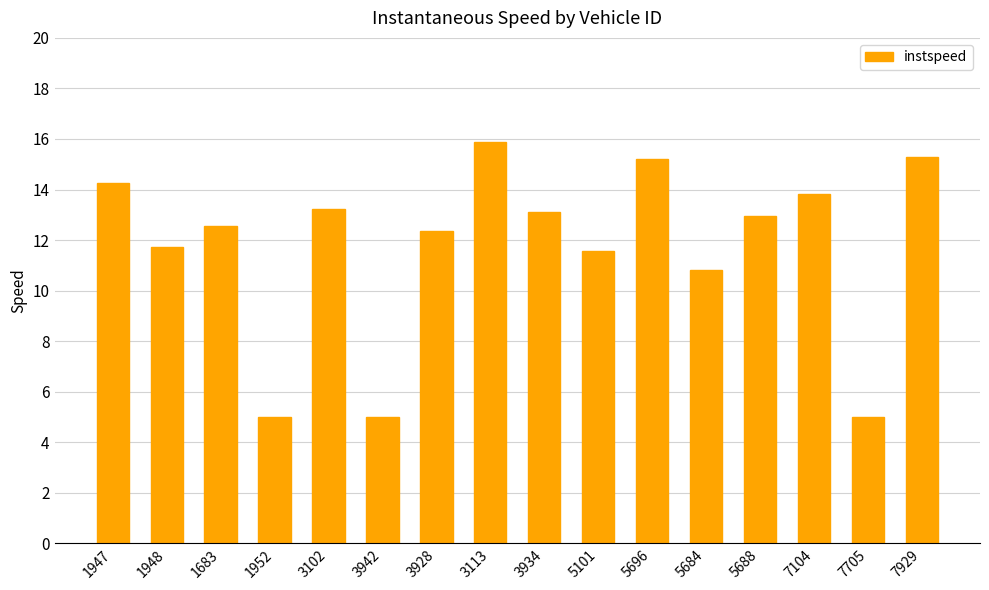

What position from the right is 7705?

2